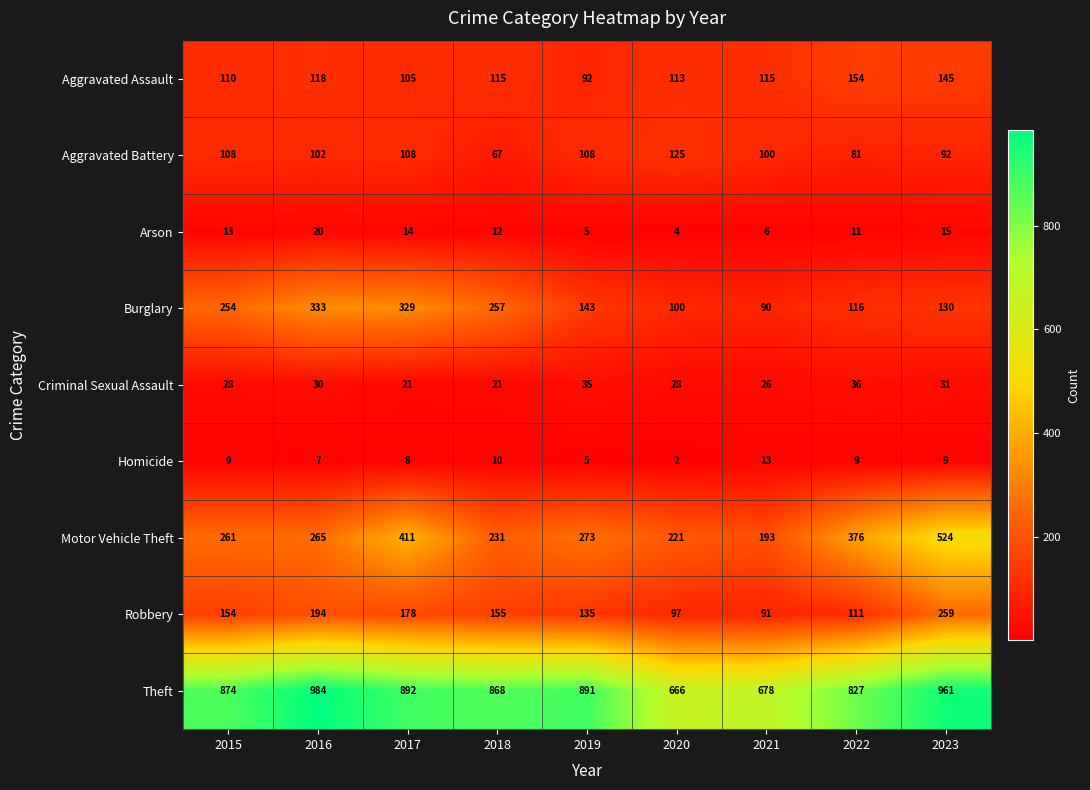

At how many categories does at least one series exceed 369?

9